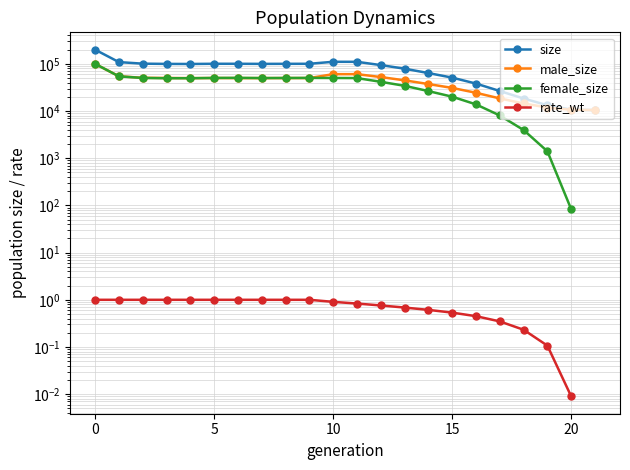

Where is the first local minimum for male_size?

4